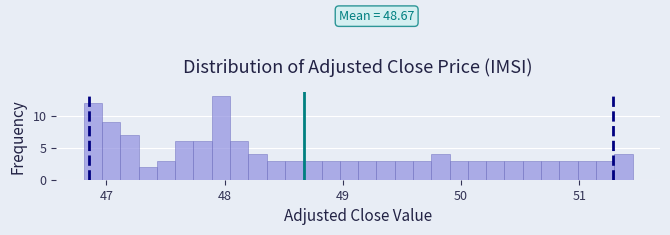

Around what value on the x-axis is the tallest bar? Give the approximate position of its centre, as read against the axis.

48.0